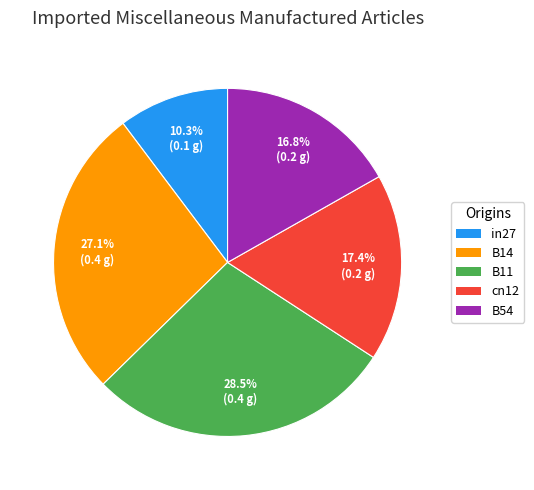

How much of the chart is everything except B54?

83.2%